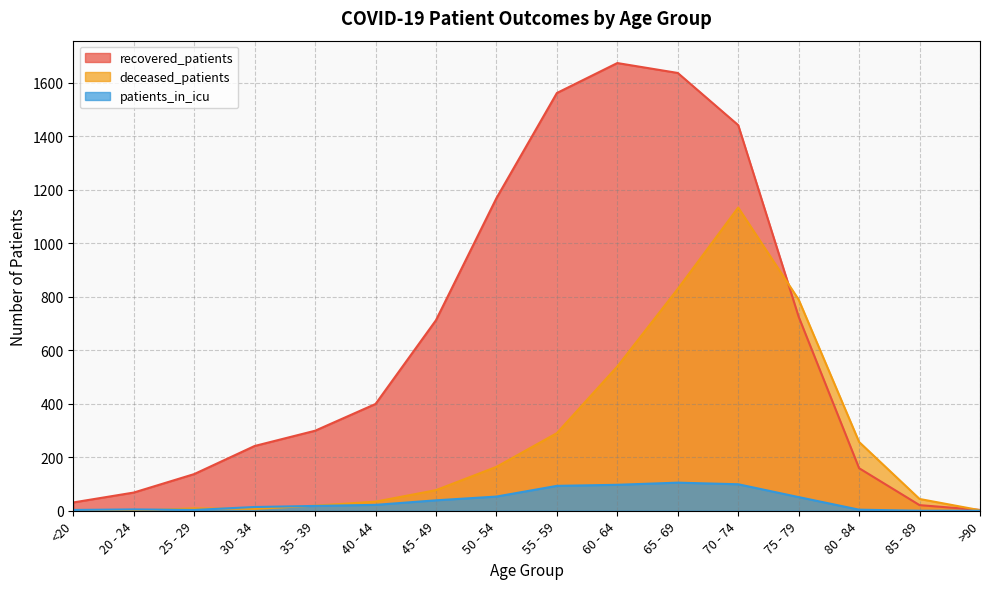

What is the greatest value displayed?

1673